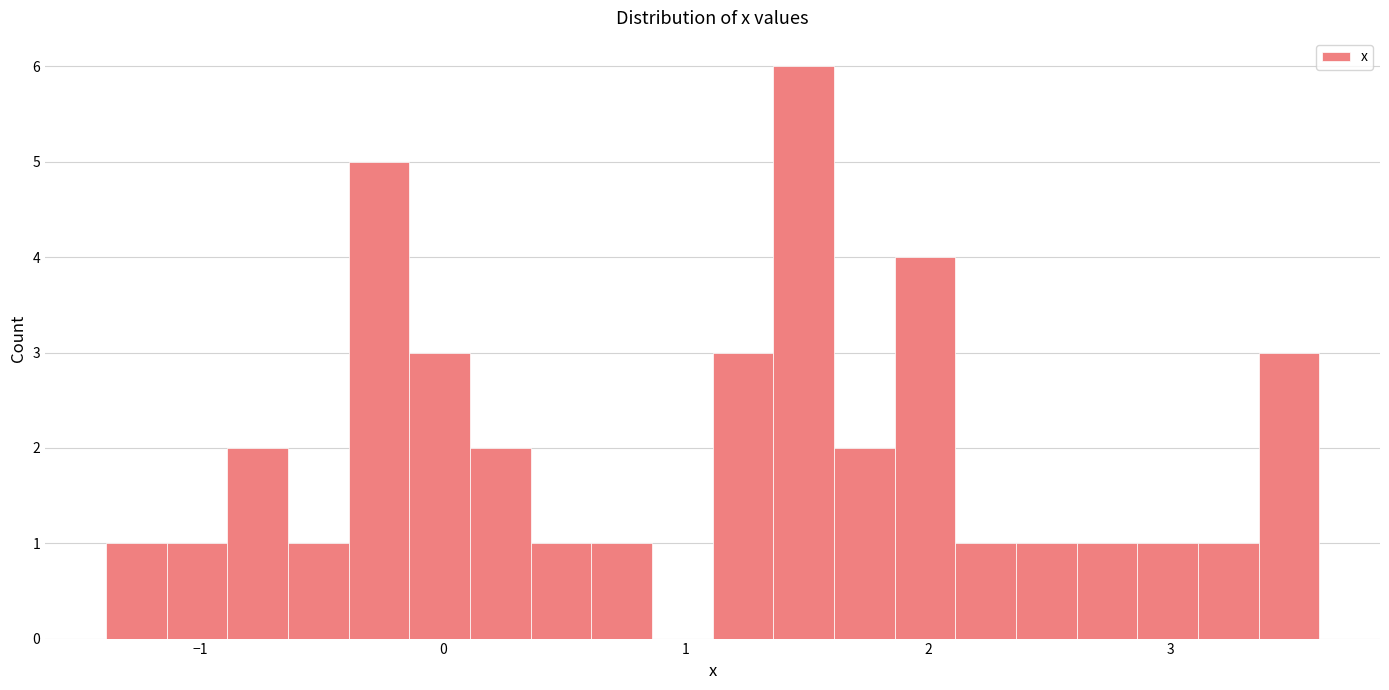

Read against the x-axis, roughly where is the centre of the tallest bar?

1.5